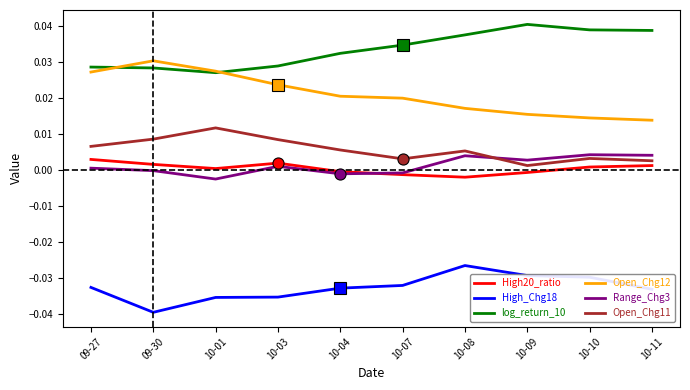

What are all the series names shown in the legend?

High20_ratio, High_Chg18, log_return_10, Open_Chg12, Range_Chg3, Open_Chg11